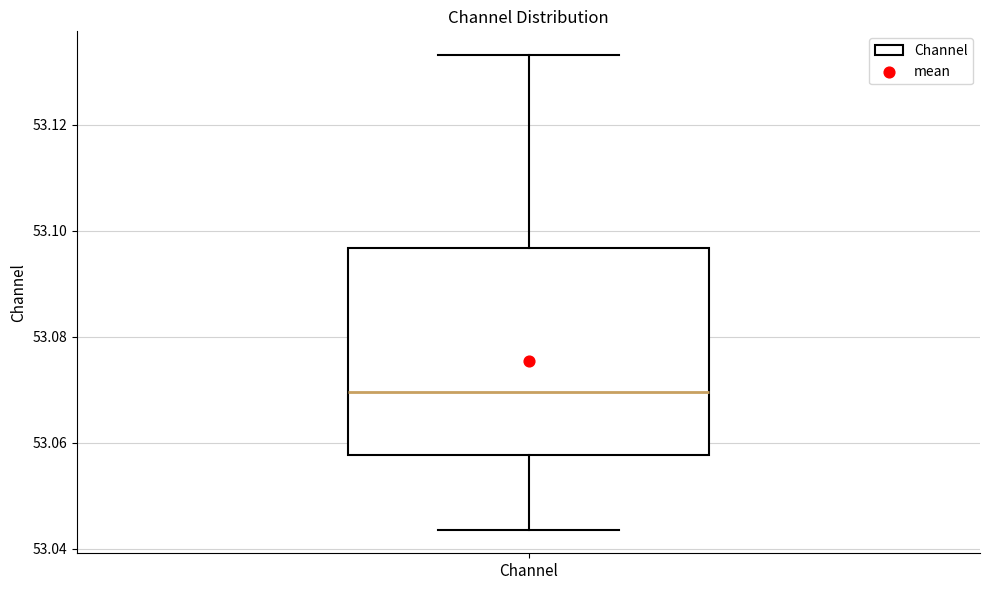

Where does the median line of the box for Channel sit on the y-axis? The values are not printed on the chart, so give them approximately, as read against the axis.

53.070